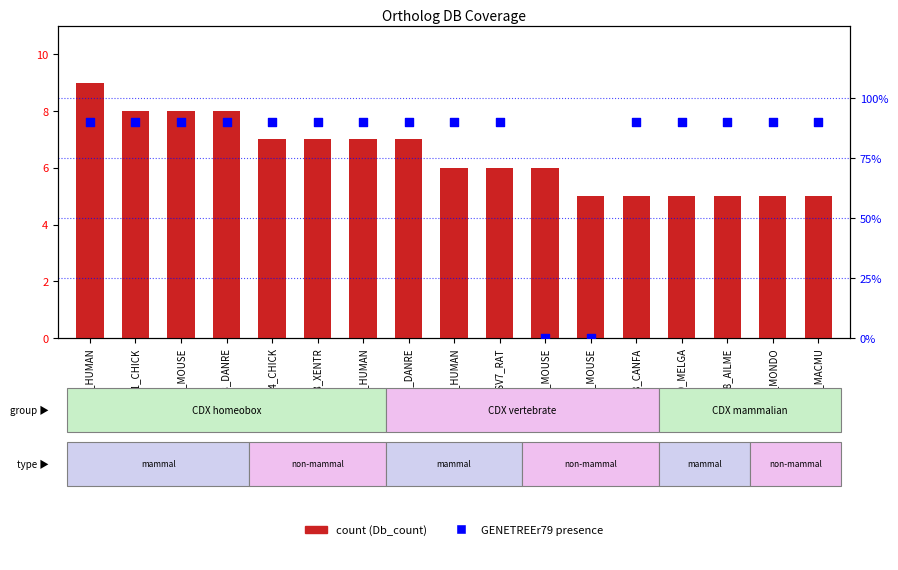

At which category is the sum across all series the highest?

CDX1_HUMAN